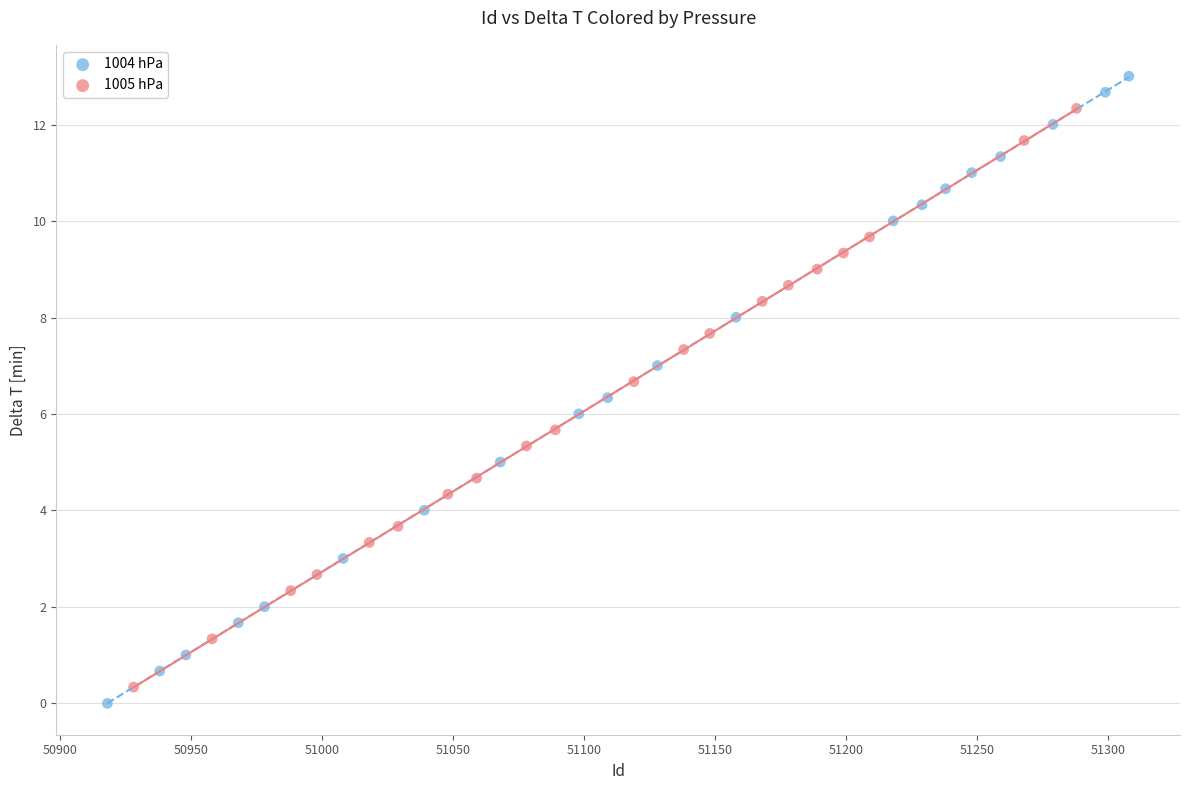

Which series contains the highest Y value?

1004 hPa